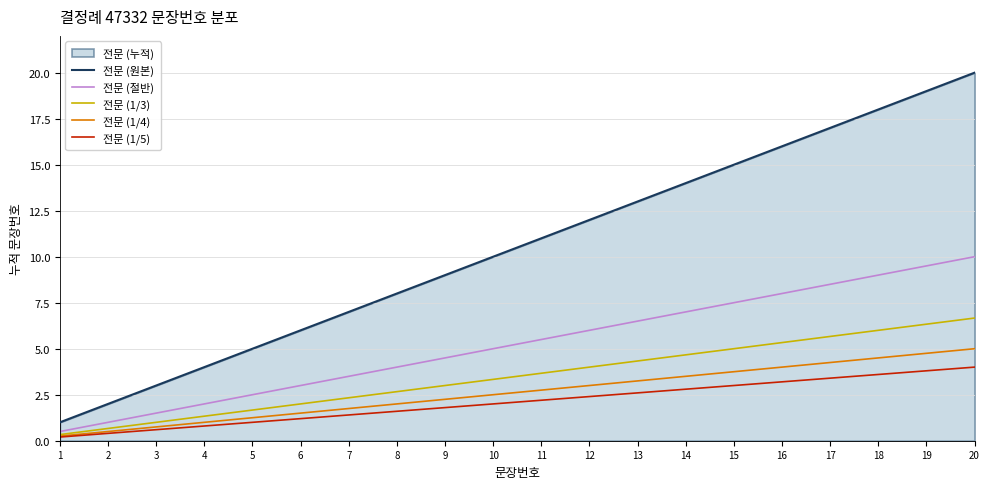

What is the sum of all 전문 (원본) values?

210.0